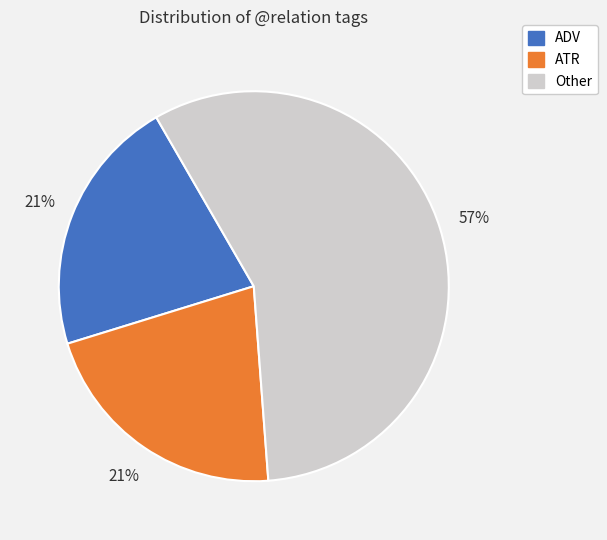

How many slices are in this pie chart?

3